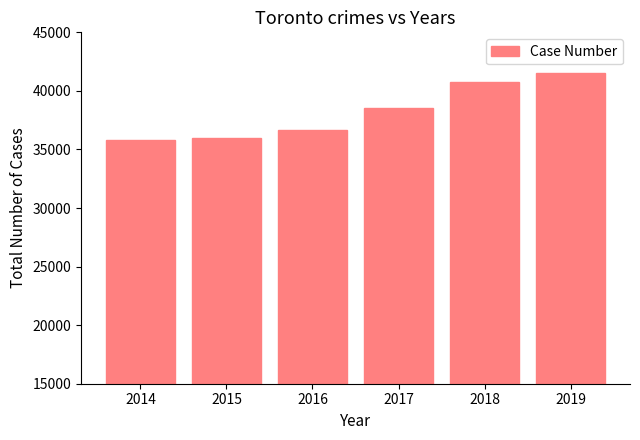

What is the value of the 4th bar from the left?

38500